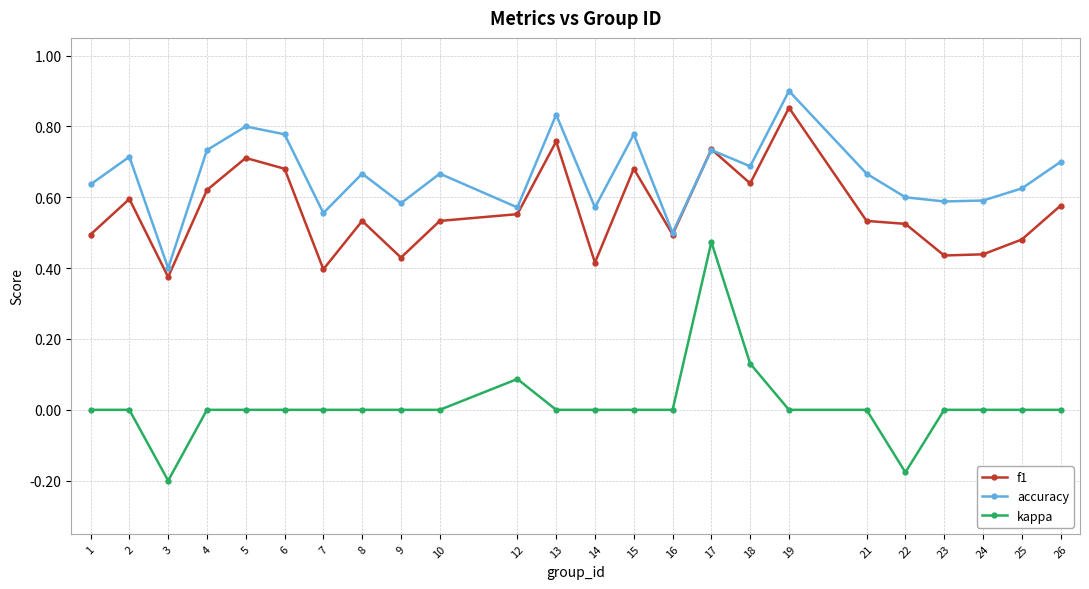

Does the chart display data point markers on the line(s)?

Yes